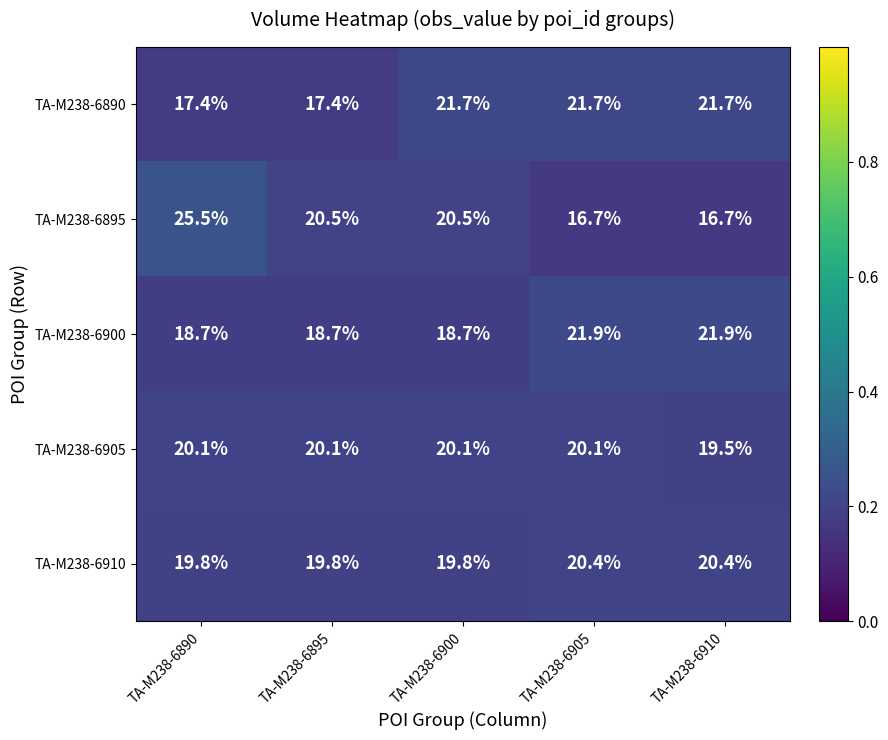

What is the average value of the TA-M238-6905 series?

20.0